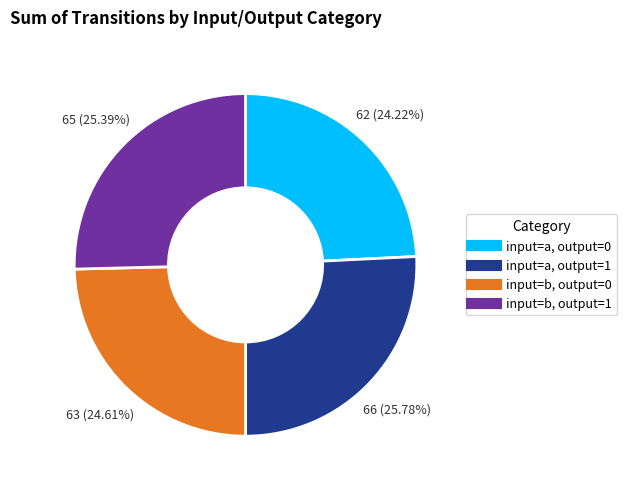

Which has a higher value, input=b, output=1 or input=a, output=0?

input=b, output=1